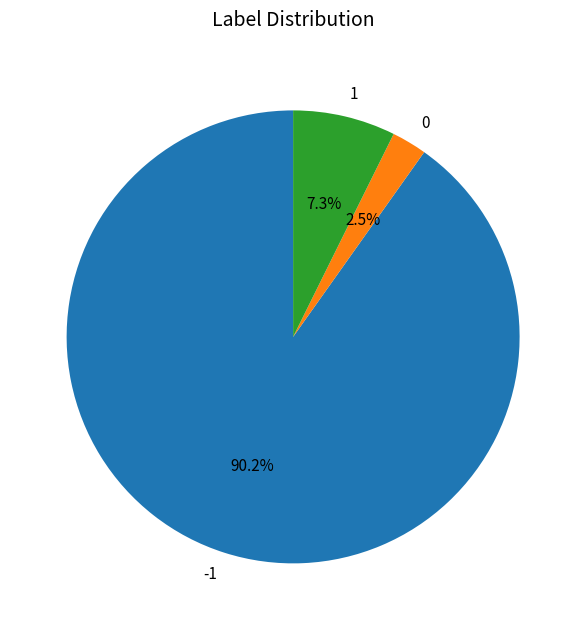

What is the largest slice in the pie chart?

-1